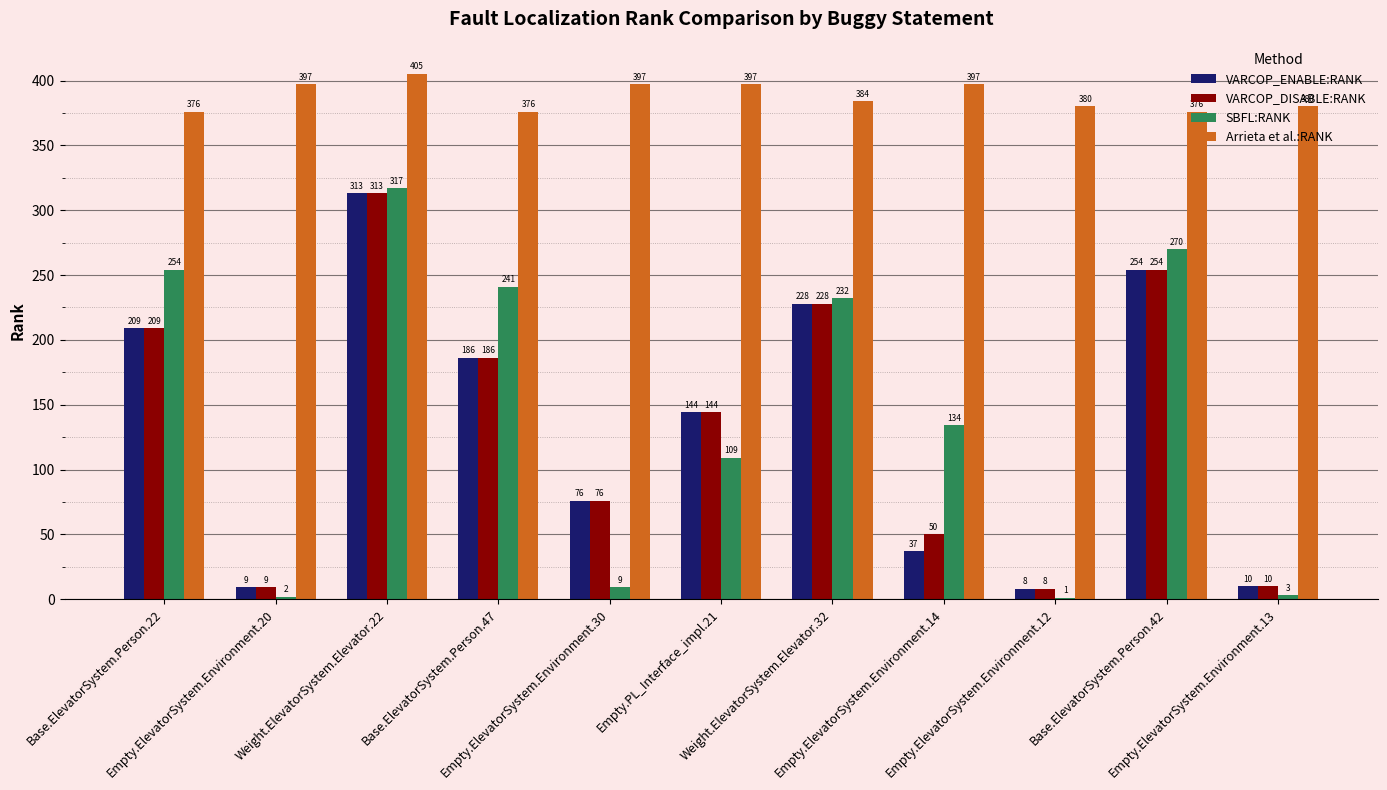

The value of VARCOP_DISABLE:RANK at Base.ElevatorSystem.Person.22 is 209. True or false?

True